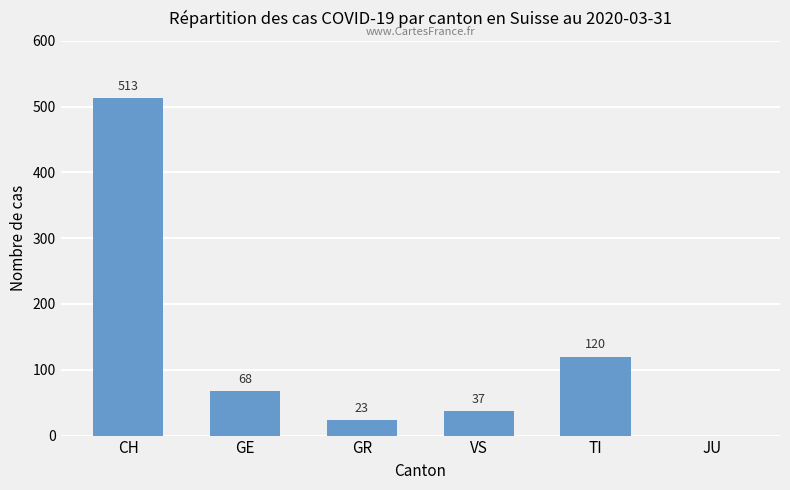

What is the sum of all values?

761